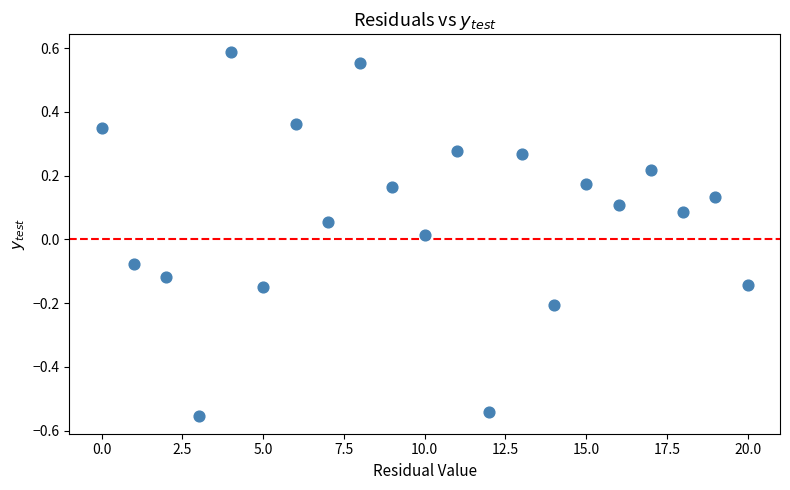

What is the range of Y values (max minus min)?

1.1